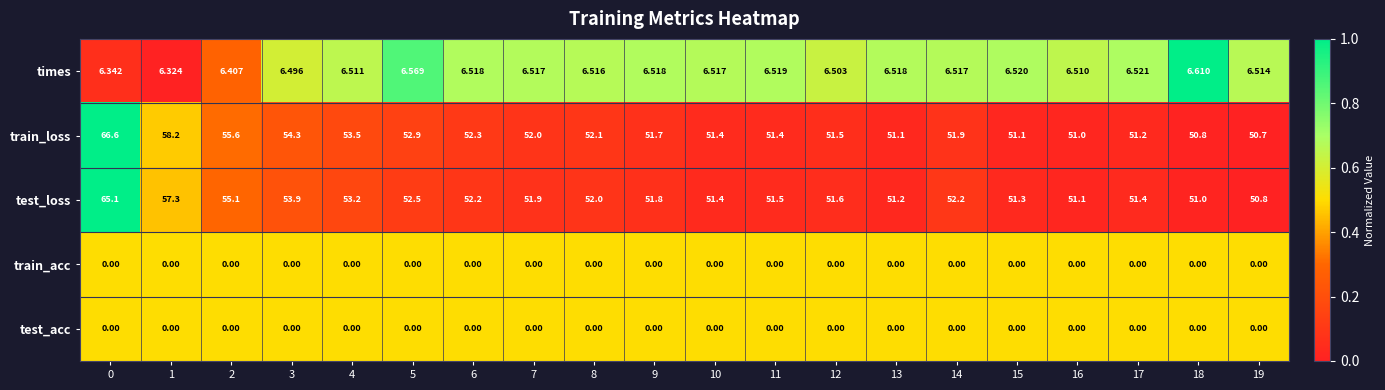

Which series has the largest total across all categories?

train_loss